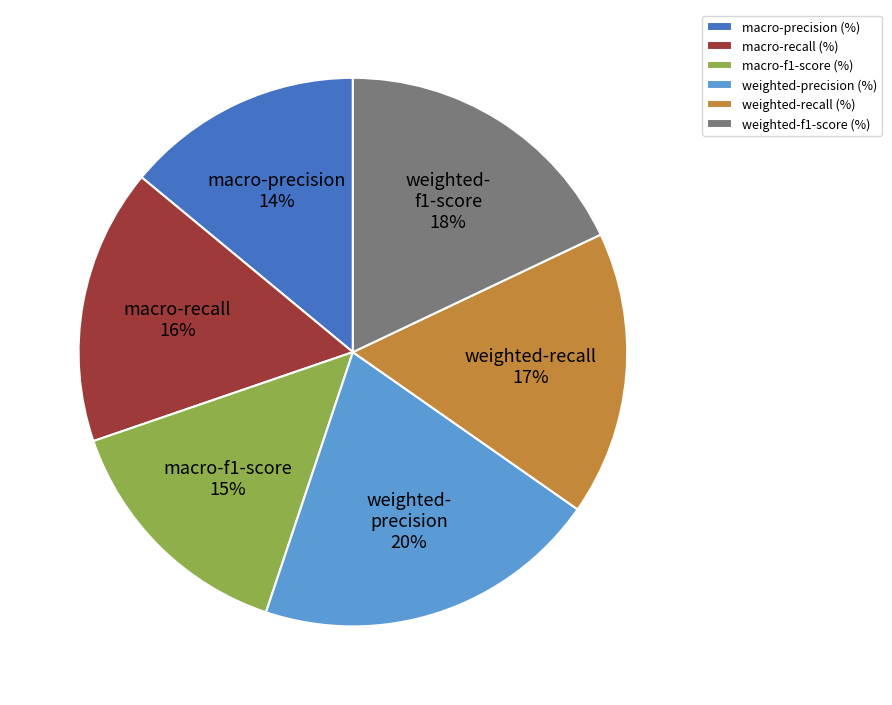

To the nearest percent, what is the average slice percentage?

17%